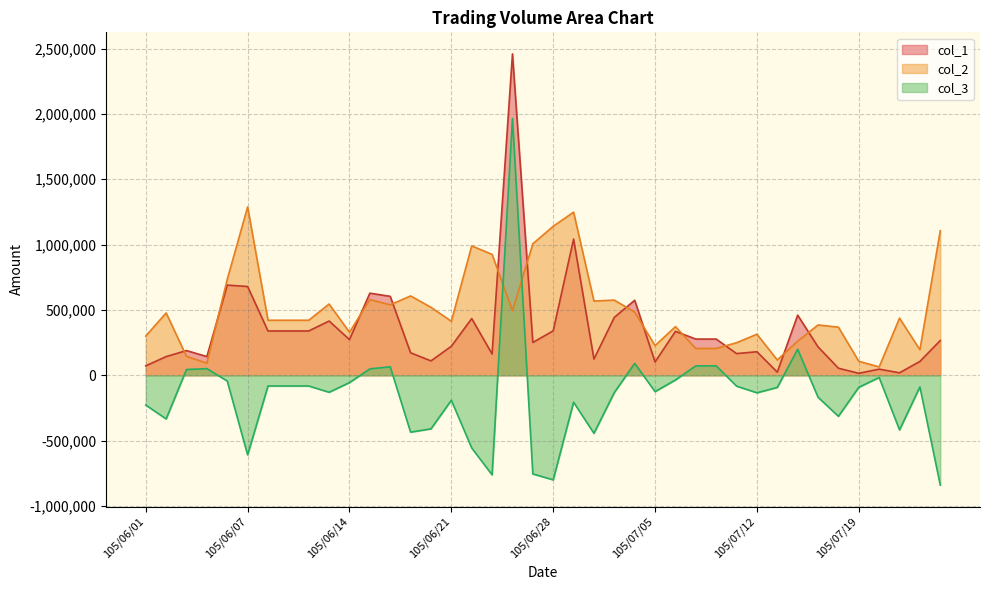

Between 105/06/20 and 105/06/27, which is larger?

105/06/27